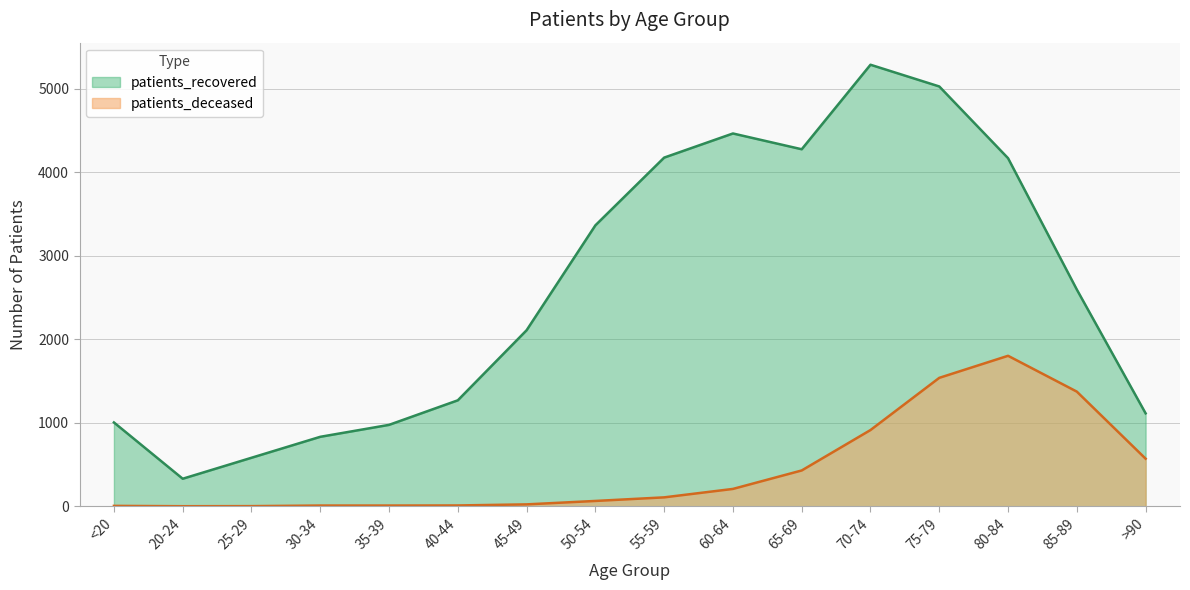

What is the difference between the maximum and second lowest values in the patients_recovered series?

4706